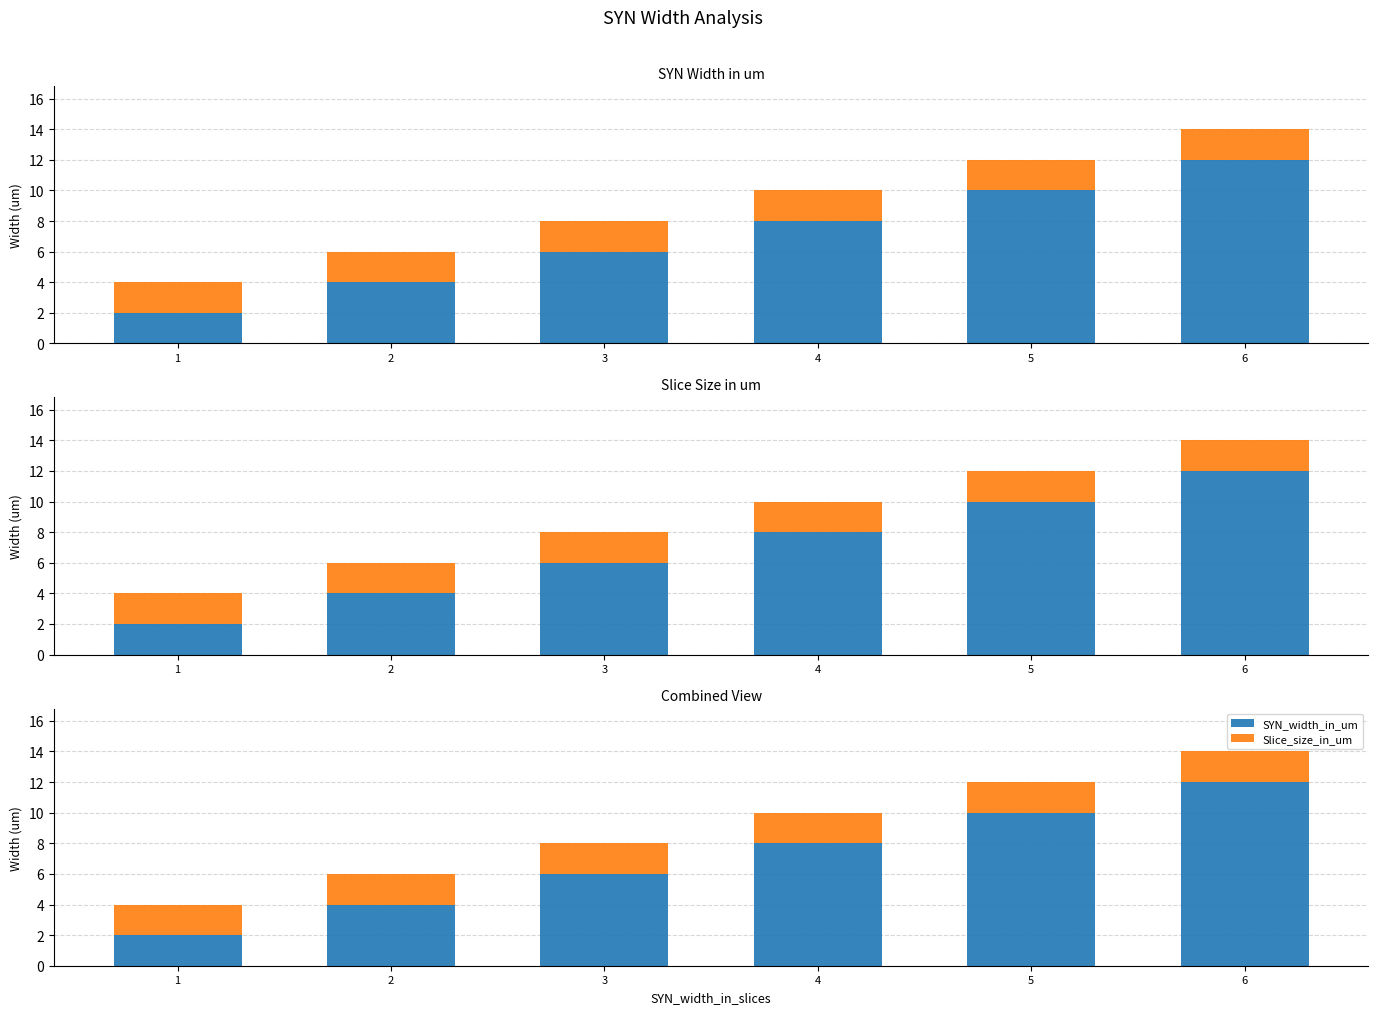

Between 1 and 3, which series saw the biggest shift?

SYN_width_in_um